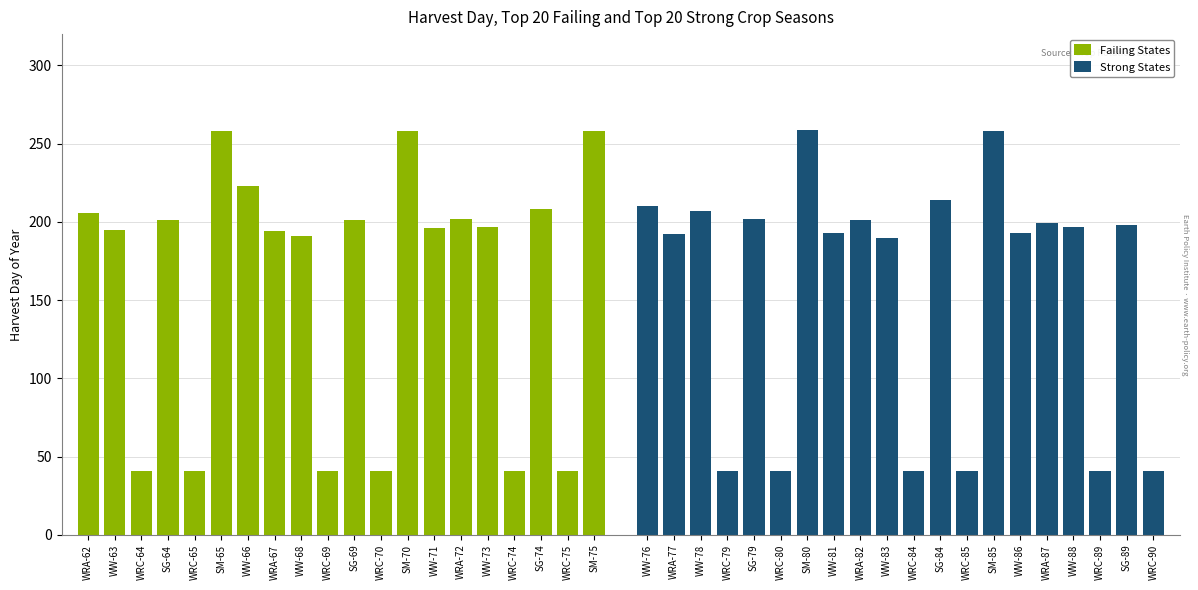

What are all the series names shown in the legend?

Failing States, Strong States